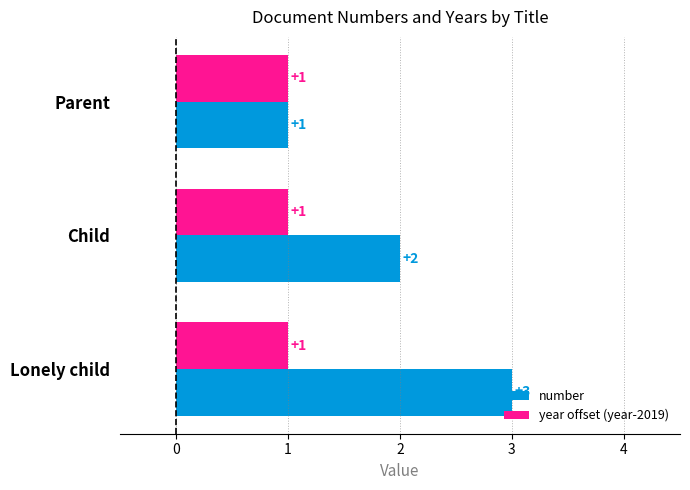

Which series has the largest total across all categories?

number